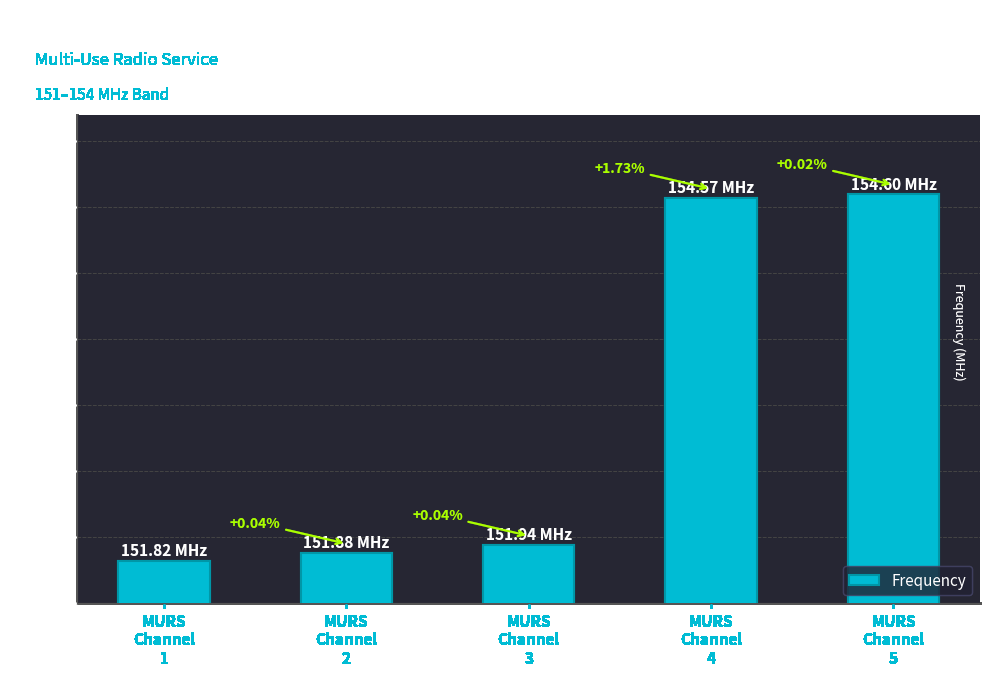

What is the sum of the values at MURS
Channel
3 and MURS
Channel
5?

306.5